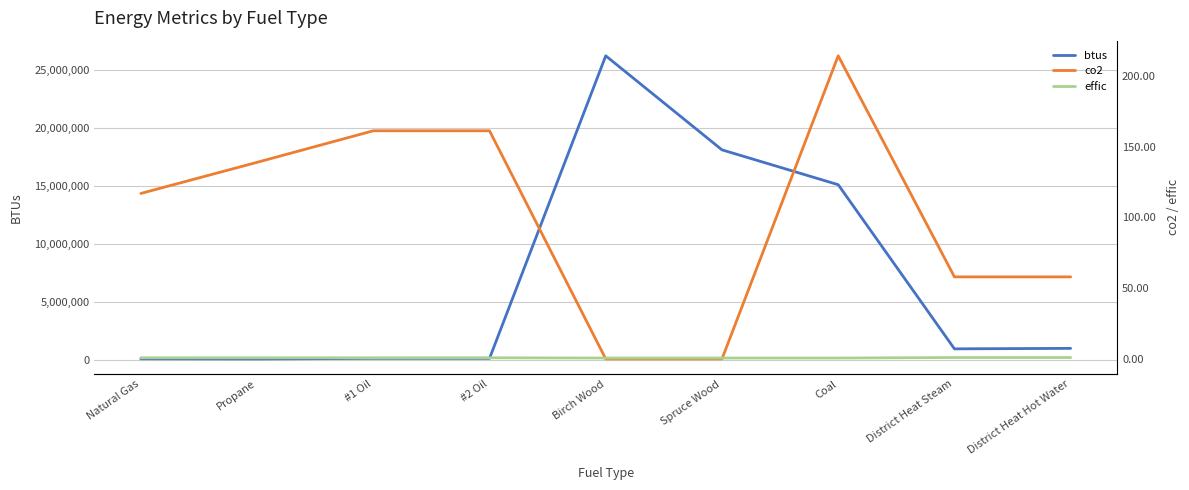

Reading left to right, list all the values displayed in this chart.

btus: 103700.0	91333.0	137452.0	138500.0	26200000.0	18100000.0	15100000.0	960000.0	1000000.0
co2: 117.0	139.0	161.3	161.3	0.0	0.0	214.3	58.0	58.0
effic: 0.8	0.8	0.8	0.8	0.6	0.6	0.6	1.0	1.0